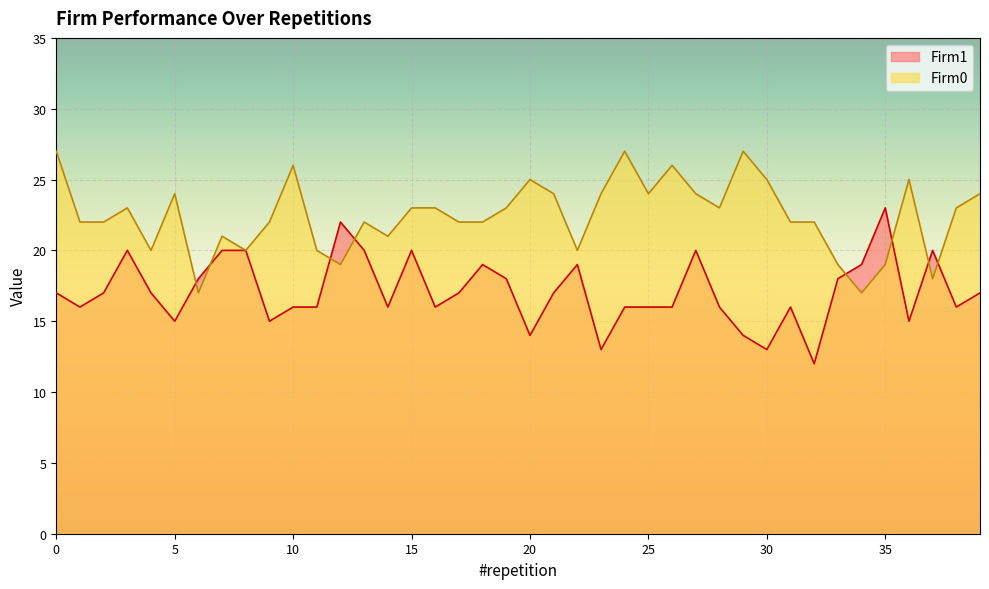

True or false: Firm0 and Firm1 cross at least once.

True